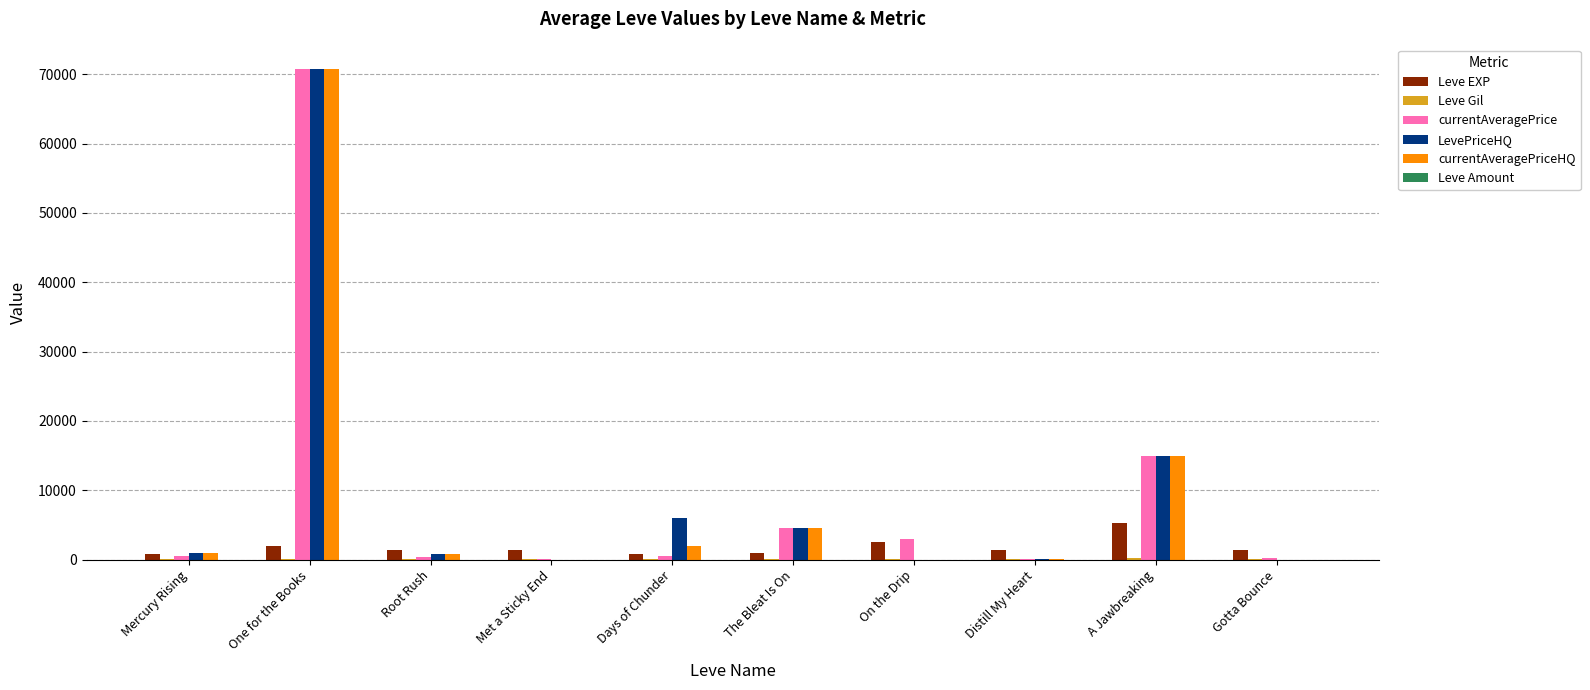

At which category is the sum across all series the highest?

One for the Books